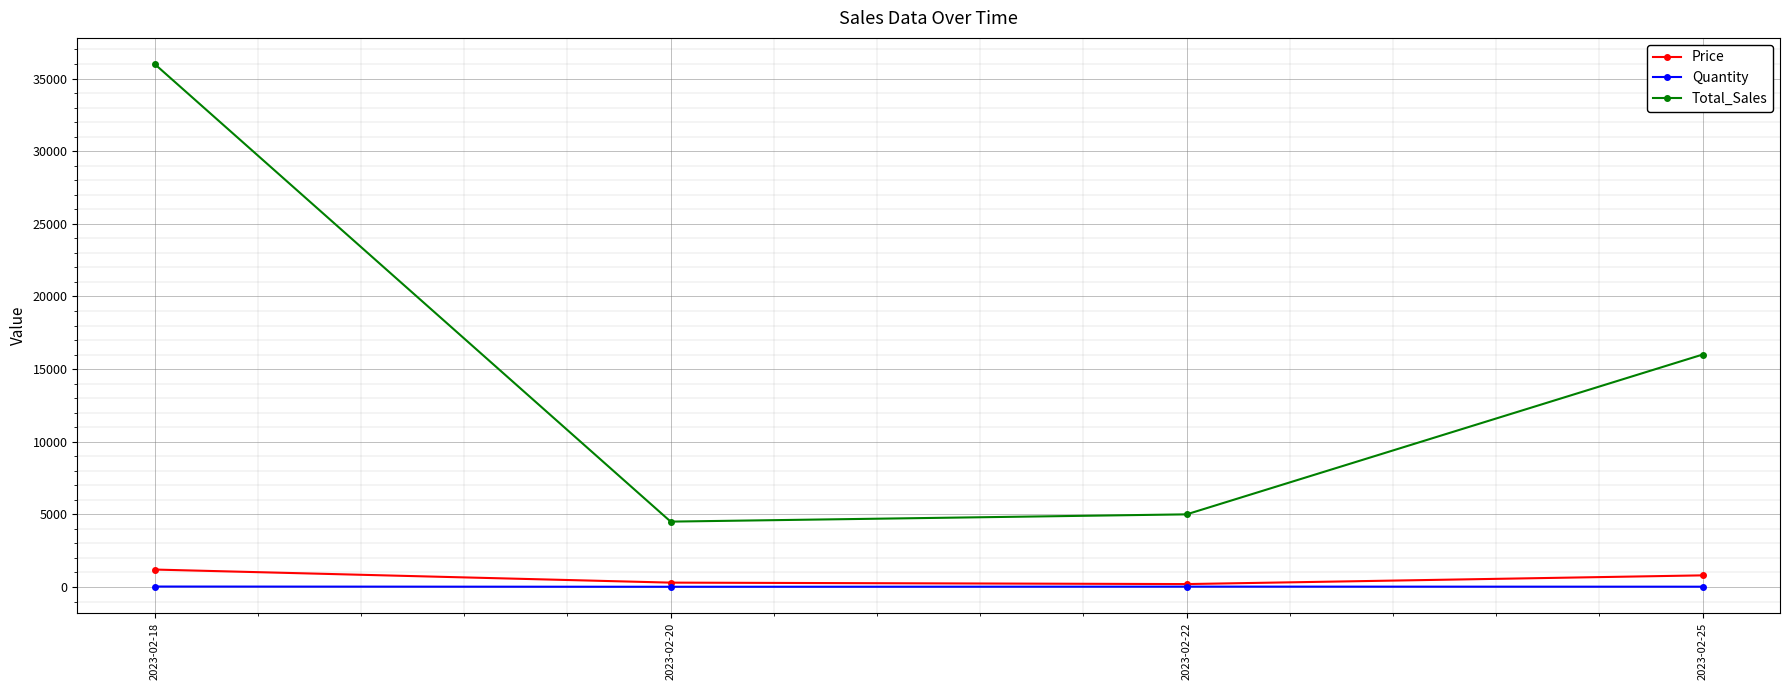

In Price, how many points are lower than both neighbors (excluding endpoints)?

1